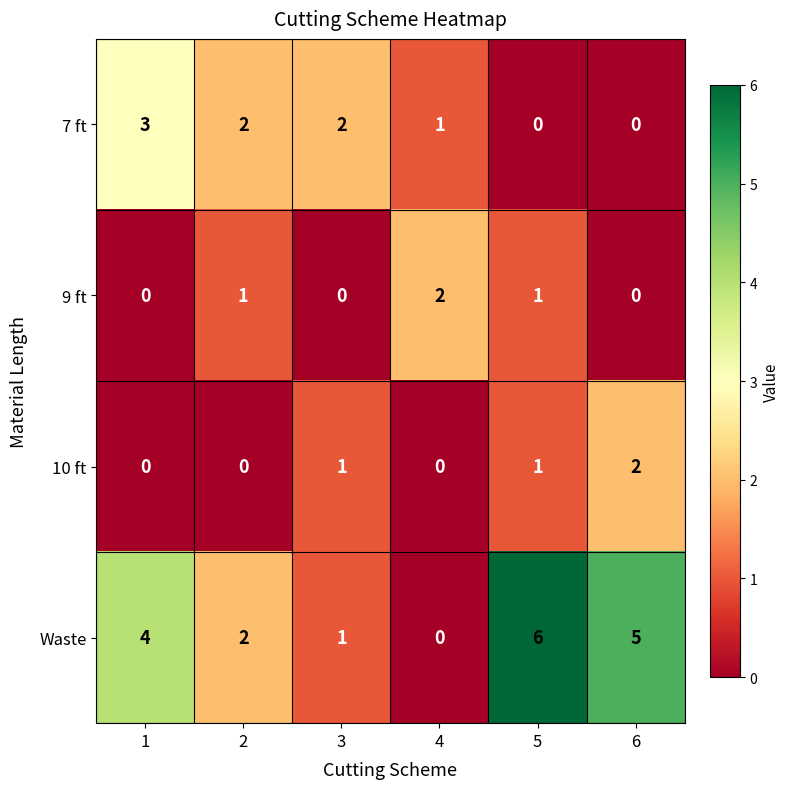

Count the Waste values in the range 1 to 5.

4